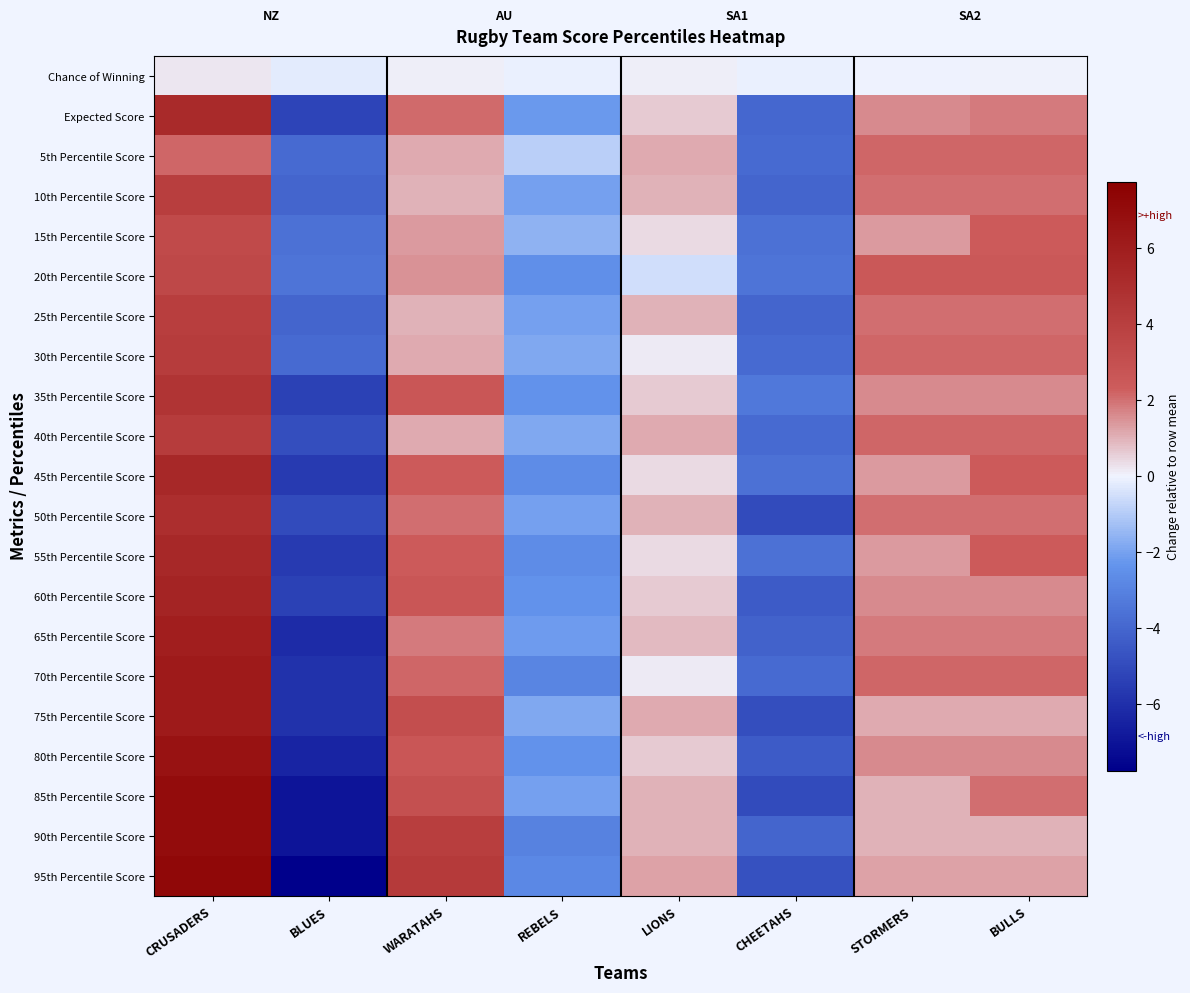

What is the total value across all series at CRUSADERS?

102.7